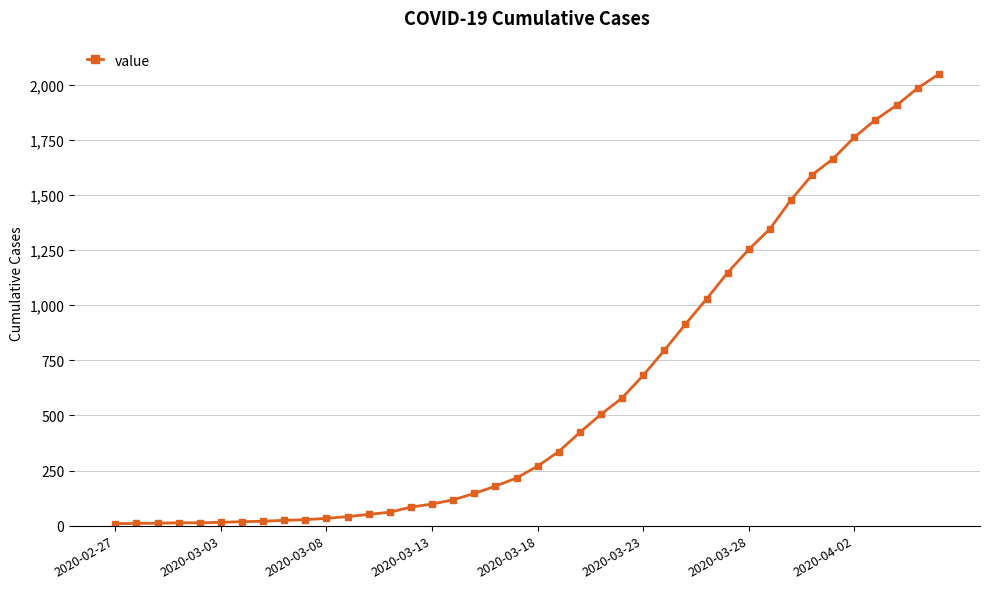

What is the average value?

619